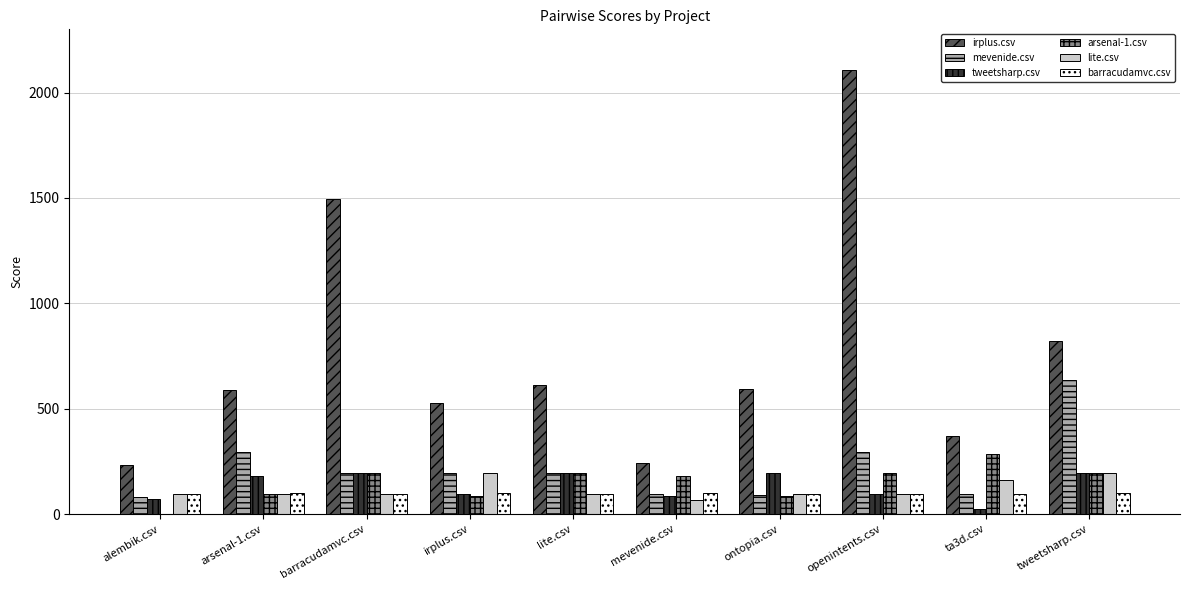

Which category has the highest value across all series?

openintents.csv